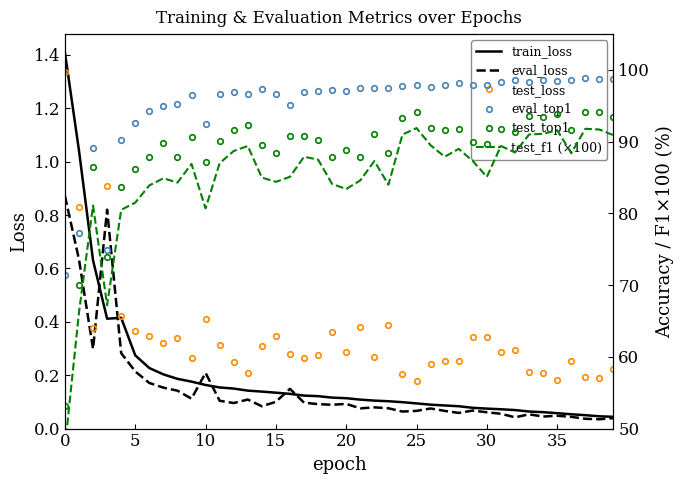

What is the highest value of the train_loss series?

1.4